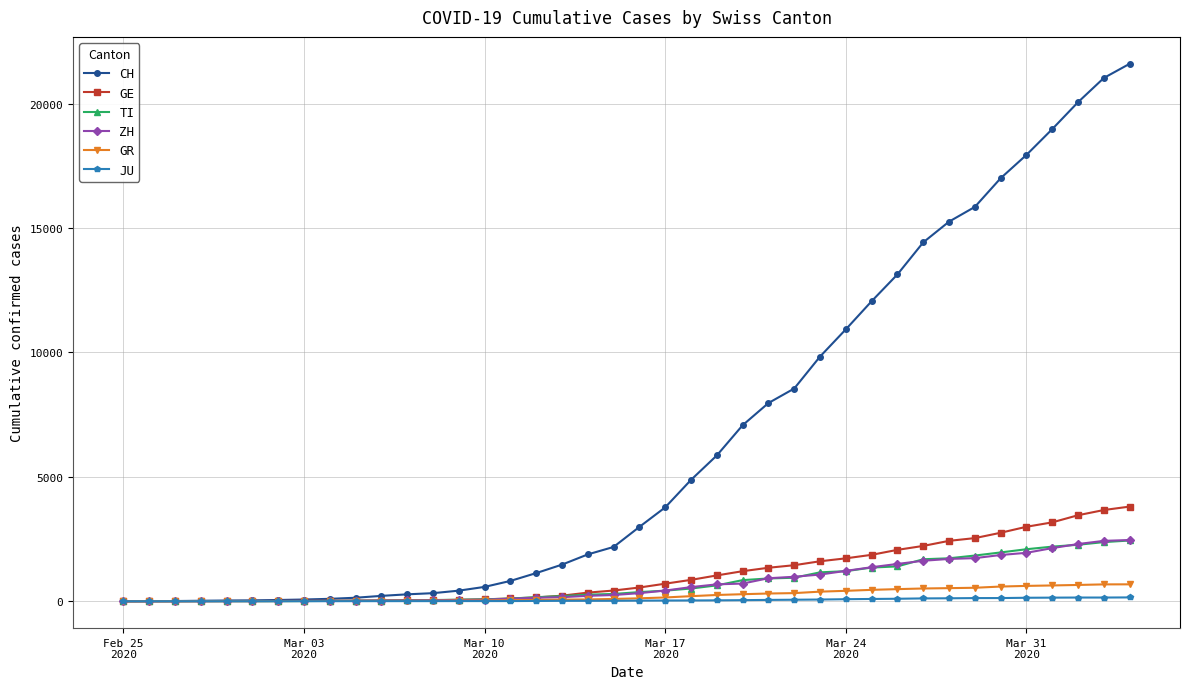

What is the difference between the second highest and minimum values in the GR series?

678